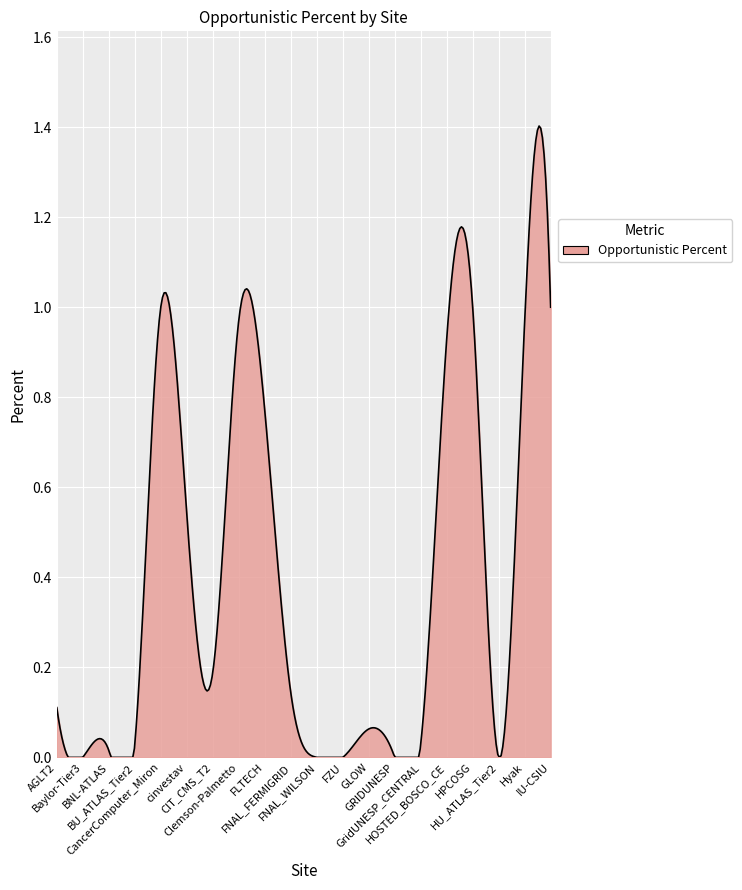

What is the label of the 13th point from the left?

GLOW